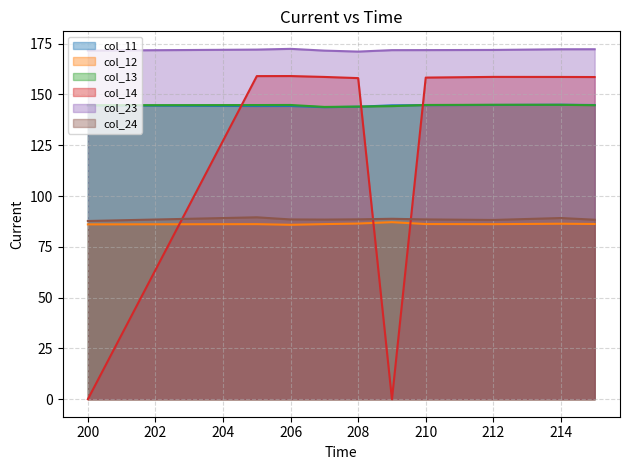

At which category does col_13 reach its first local valley?

207